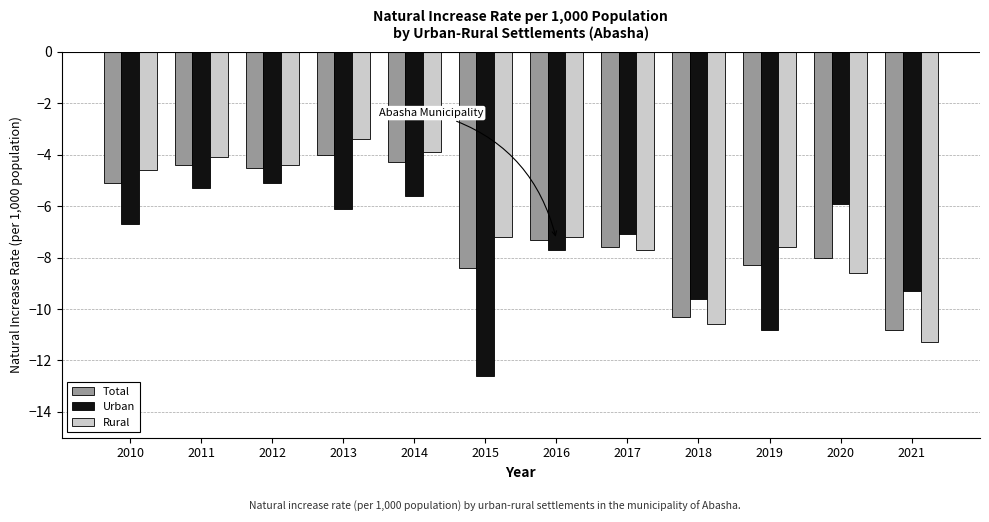

What is the minimum value for Rural?

-11.3